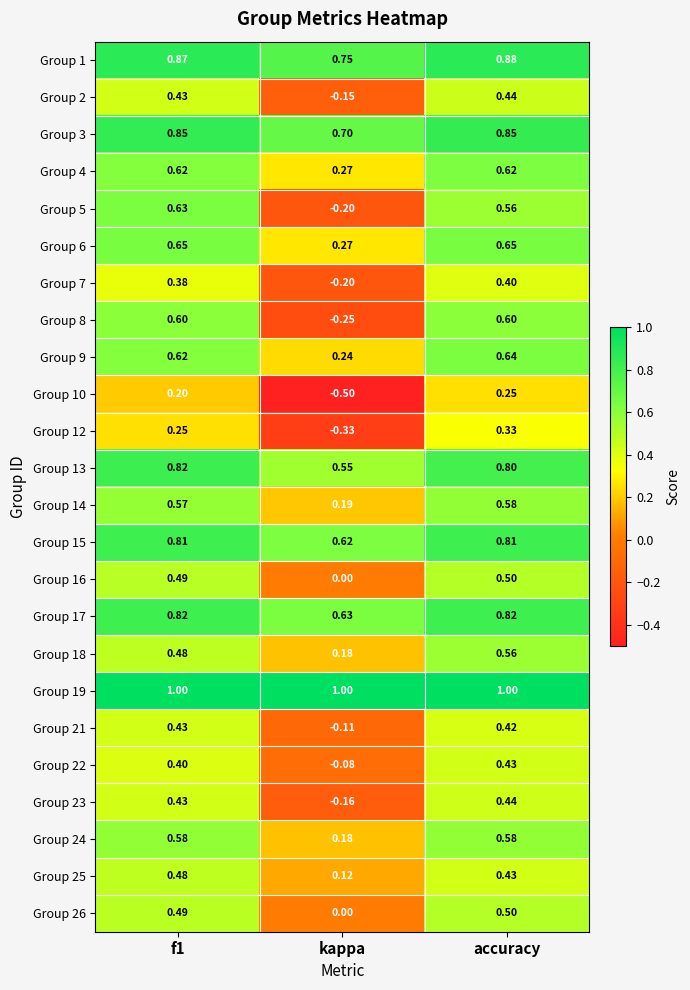

At which category is the sum across all series the highest?

accuracy